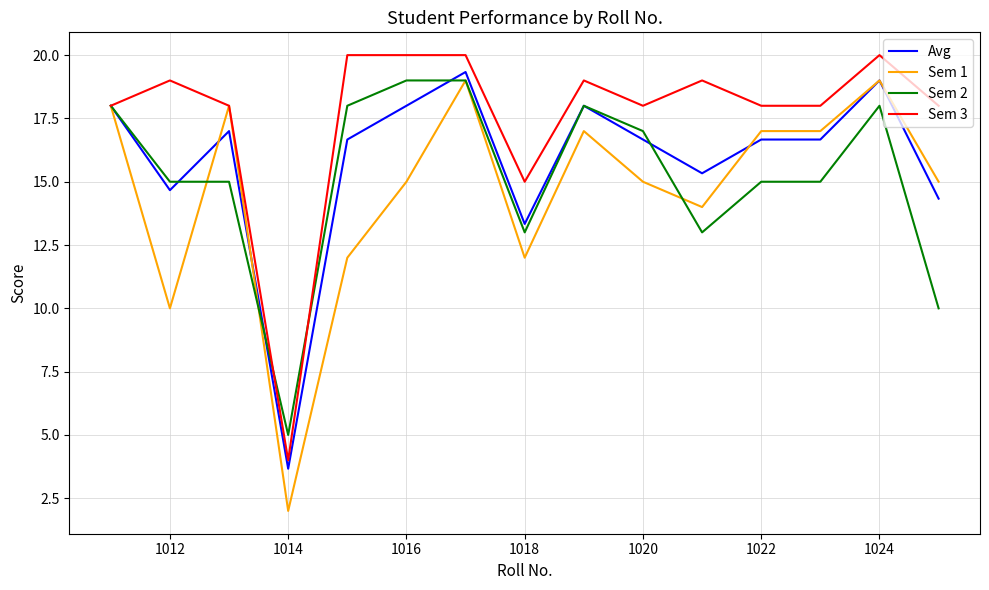

Which series has the largest total across all categories?

Sem 3